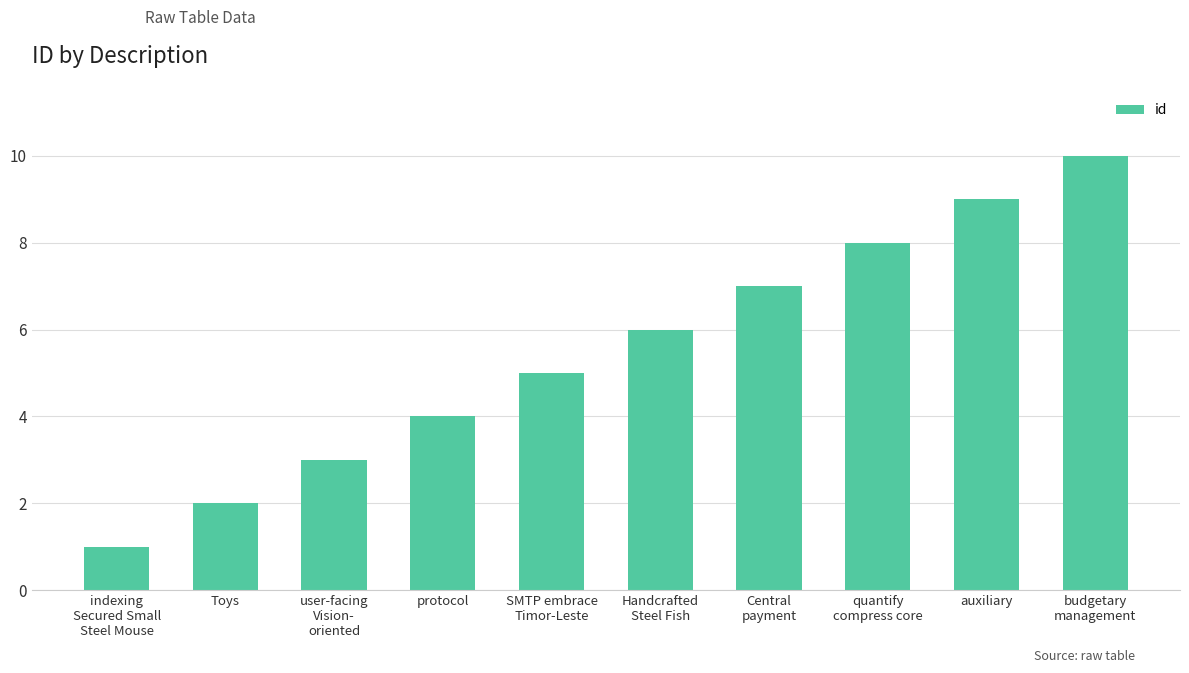

Reading left to right, what are all the values shown in this chart?

1	2	3	4	5	6	7	8	9	10